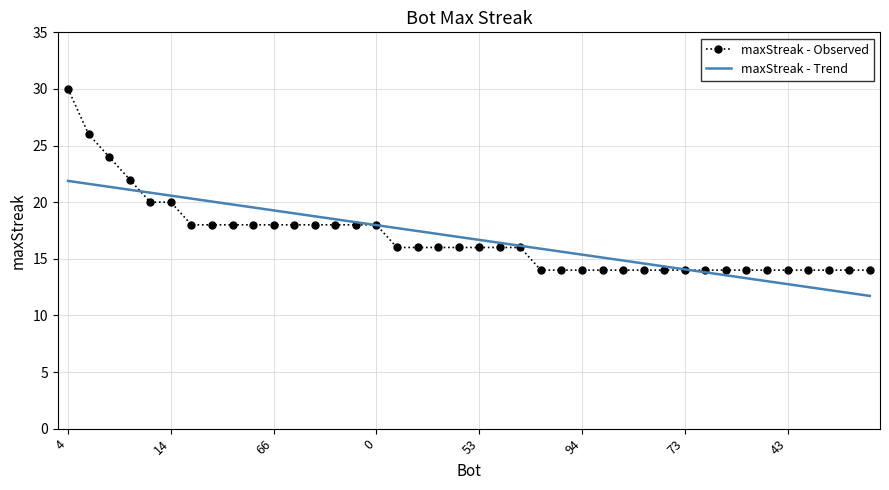

What is the label of the 29th point from the left?

83